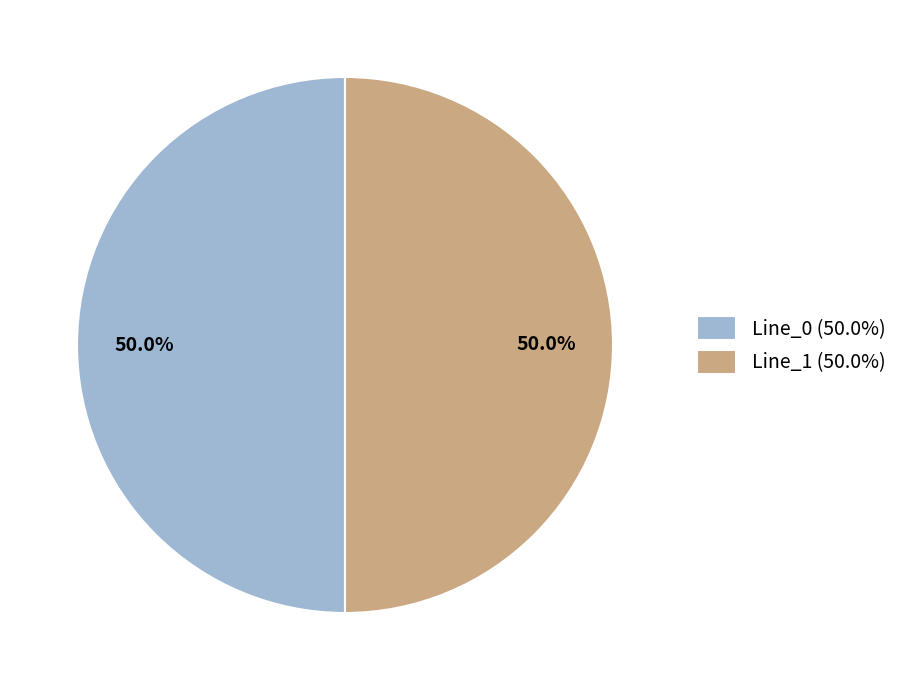

Combined, what portion of the pie is Line_0 (50.0%) and Line_1 (50.0%)?

100.0%